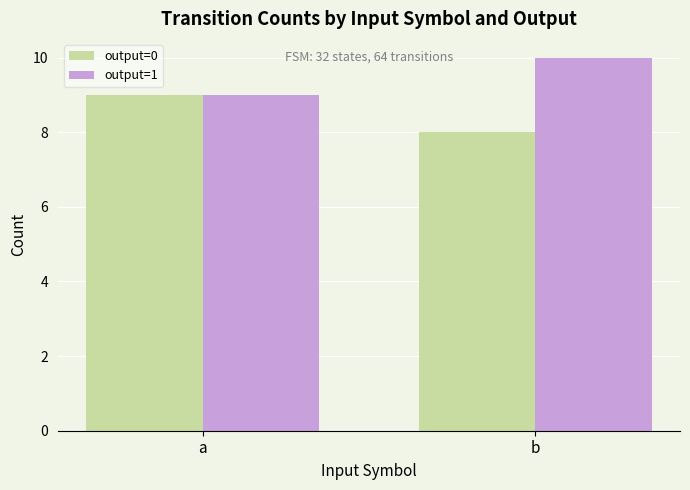

How many values in the output=1 series are below 10?

1